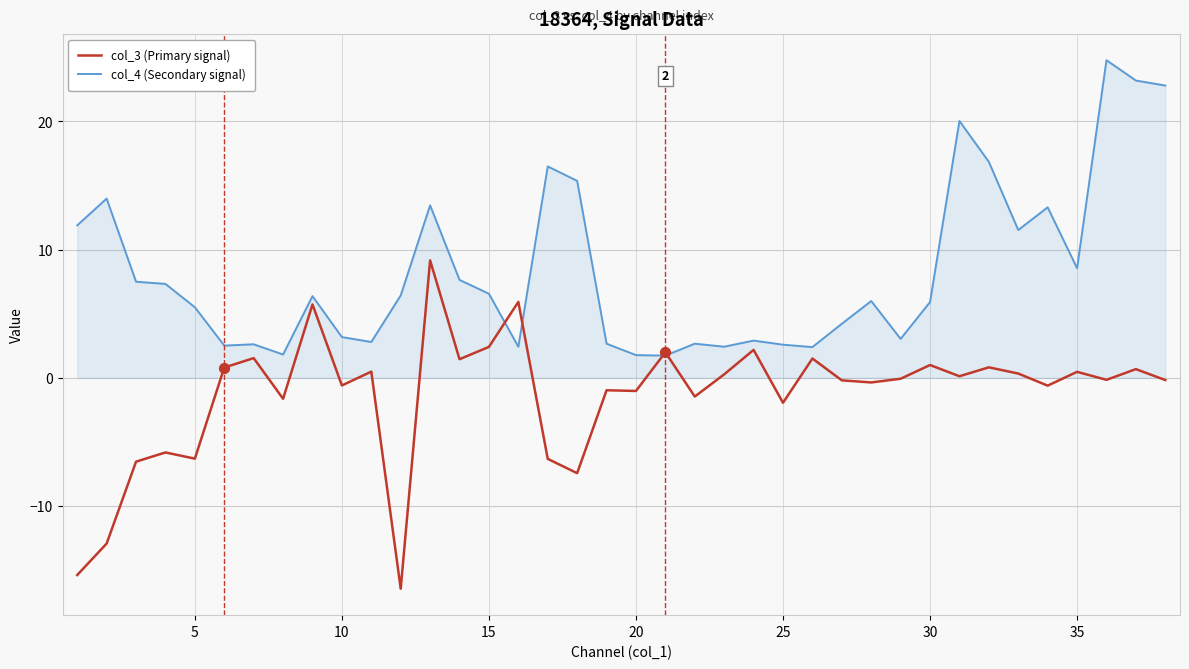

Which series has the largest total across all categories?

col_4 (Secondary signal)